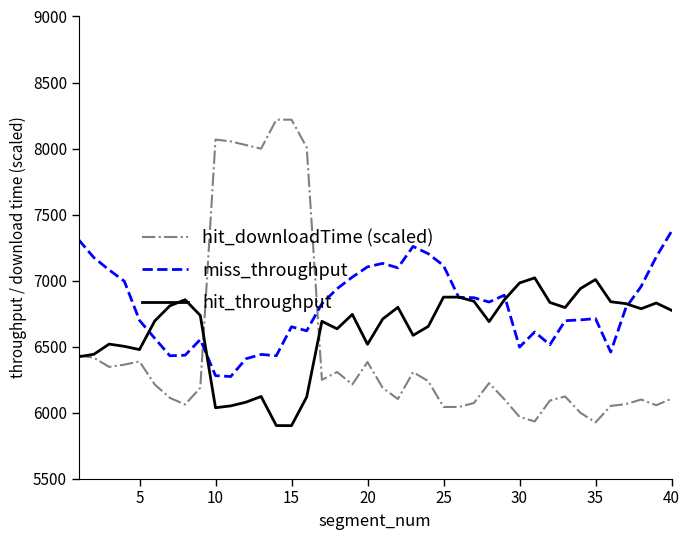

How many times do miss_throughput and hit_downloadTime (scaled) cross each other?

2